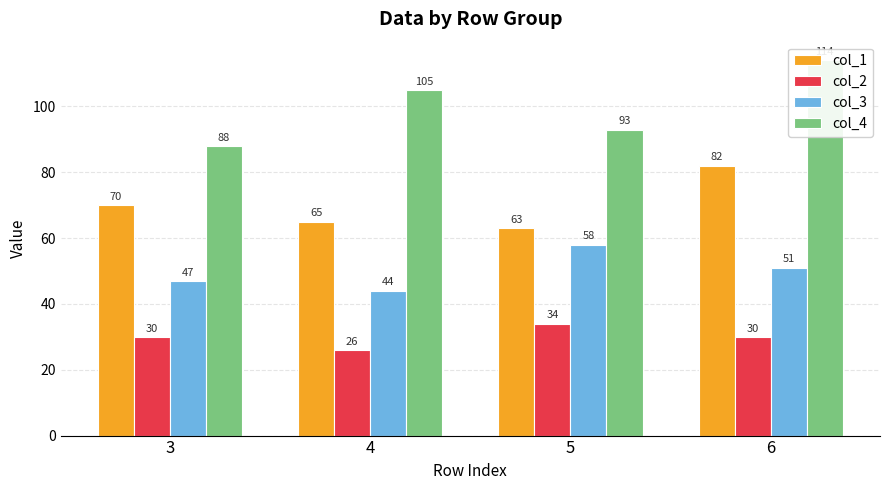

The col_3 series shows 58 at 5. True or false?

True